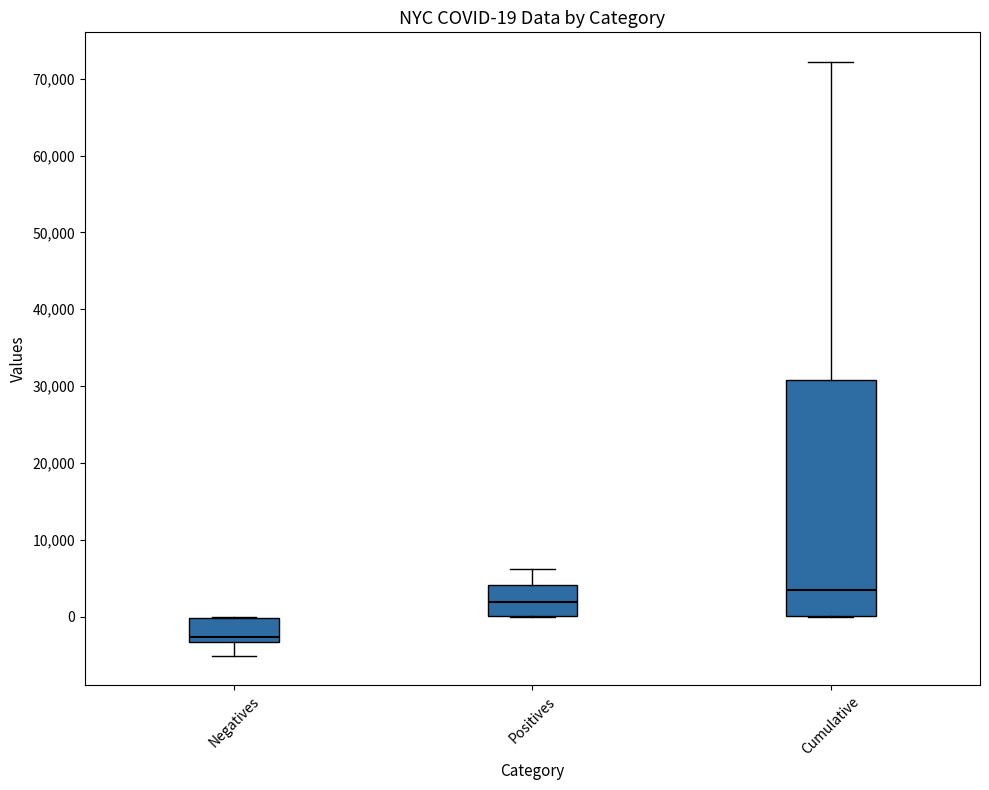

Comparing the boxes themselves (not the whiskers), which one is the tallest?

Cumulative